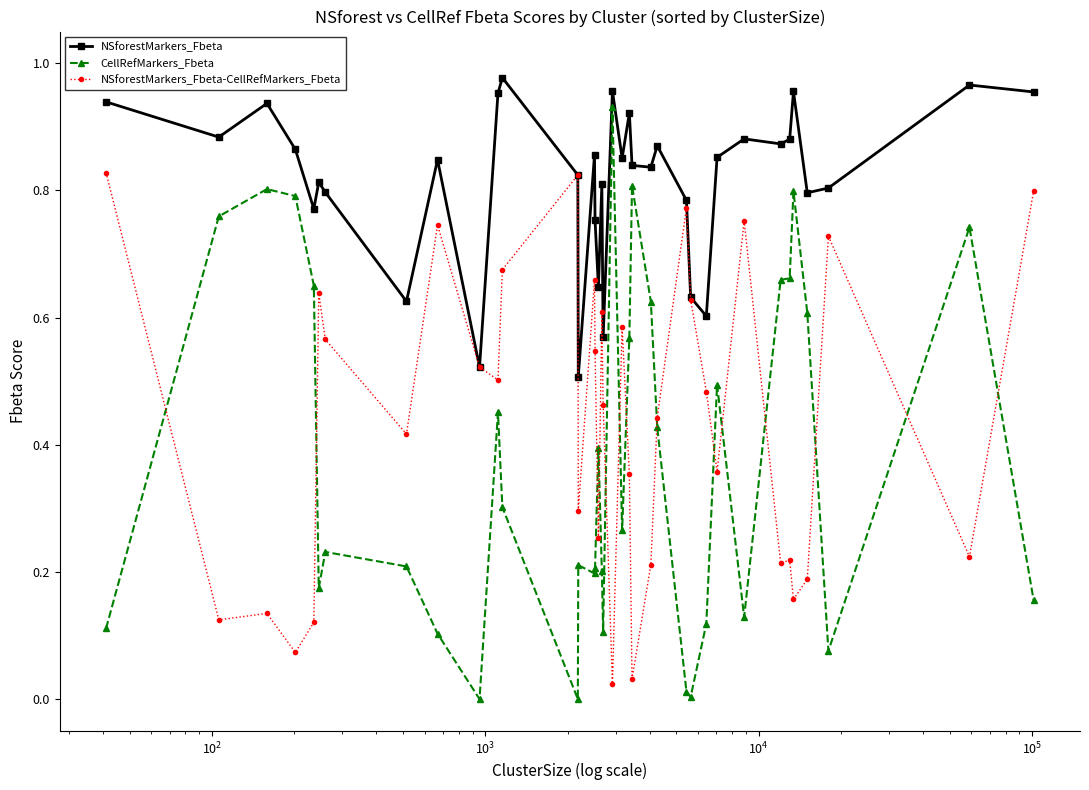

Count the number of data series in this chart.

3